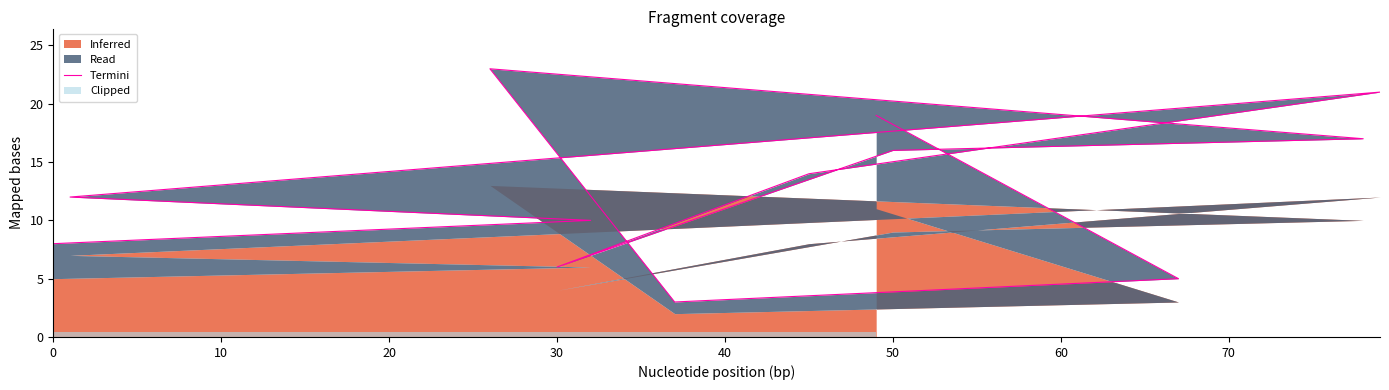

The chart shows a value of 39 at 80. True or false?

False